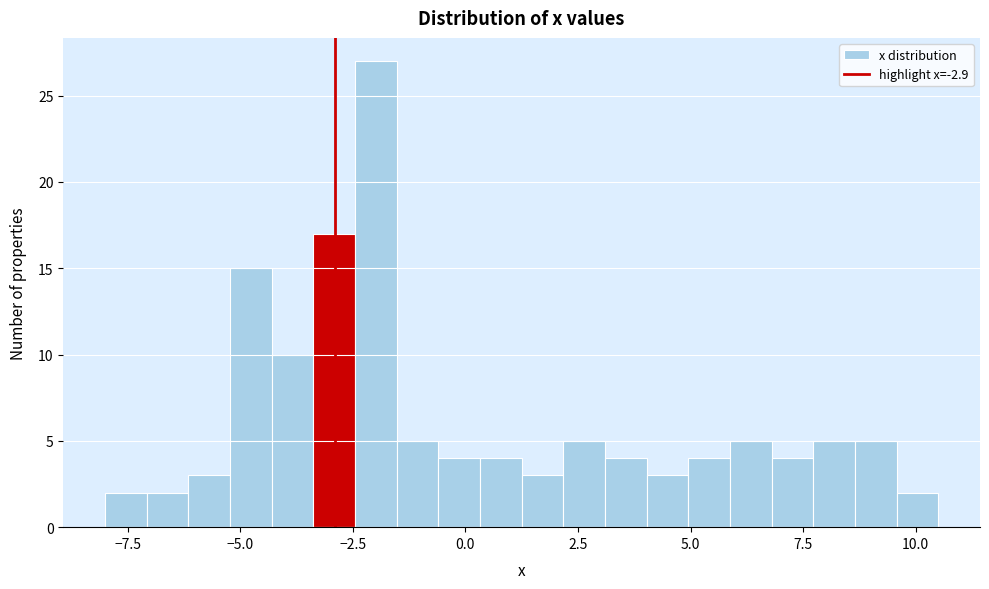

Read against the x-axis, roughly where is the centre of the tallest bar?

-2.0